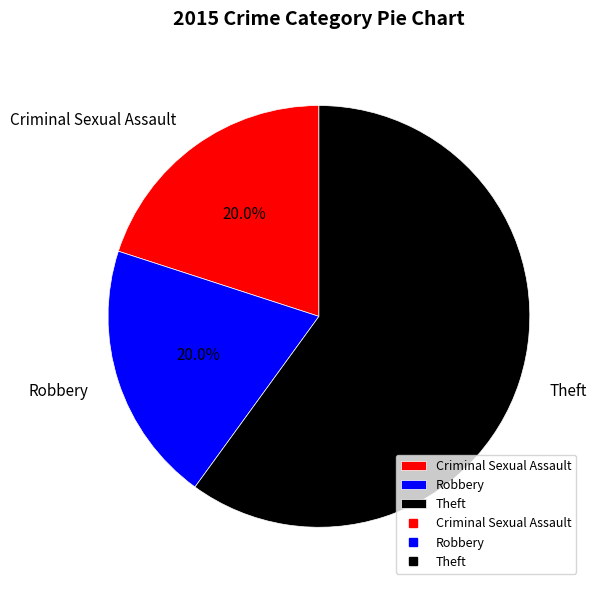

Does any single category account for the majority?

Yes